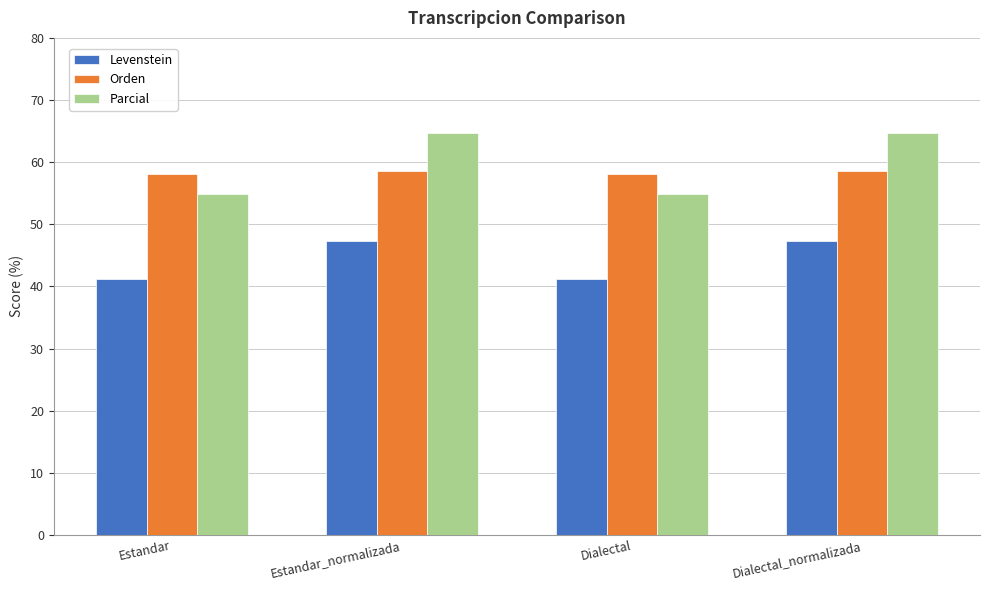

How many bars are there in each group?

3